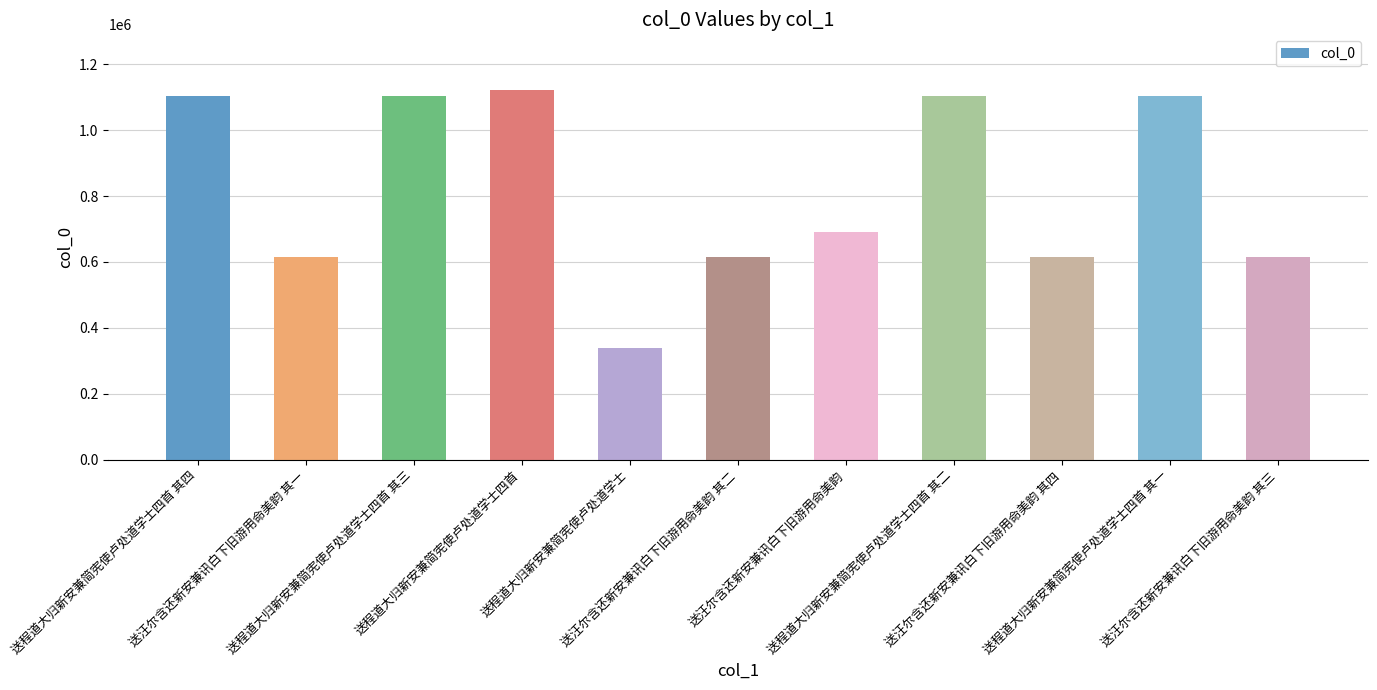

Is it true that the value at 送程道大归新安兼简宪使卢处道学士四首 其二 is 614957?

False